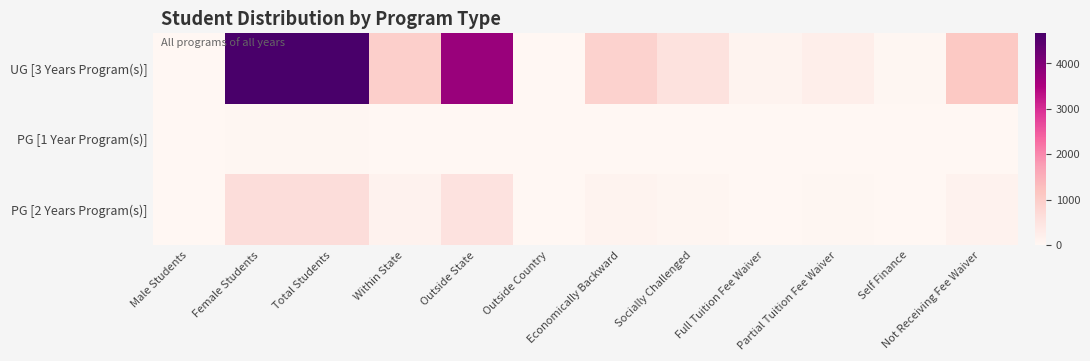

What is the spread (max minus min) of values at Outside State?

3712